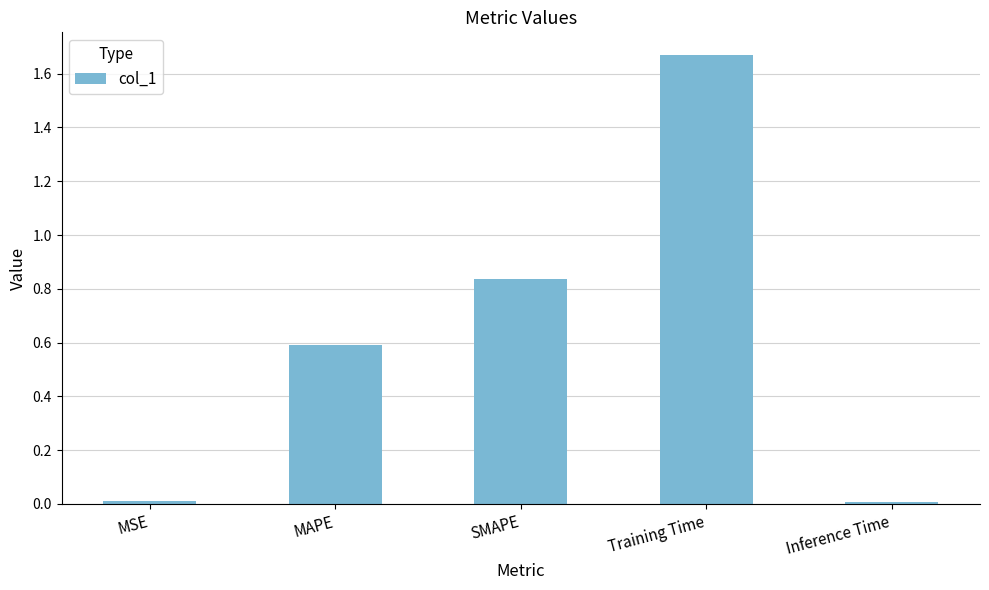

Which category has the highest value across all series?

Training Time